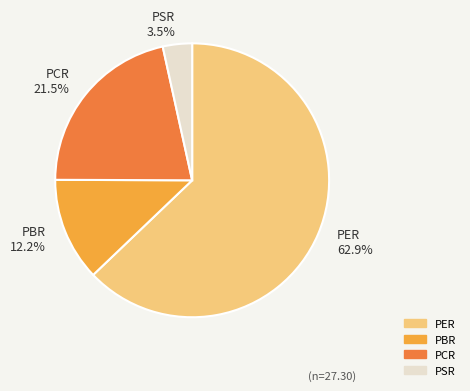

To the nearest percent, what percentage of the pie is PBR?

12%